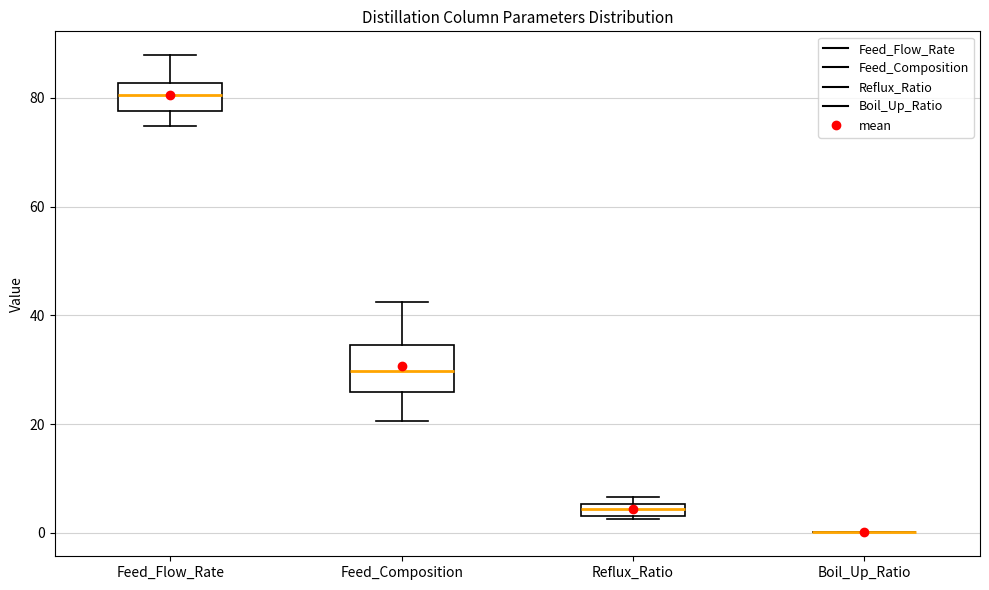

Where is the lower edge of the box for Feed_Flow_Rate on the y-axis? The values are not printed on the chart, so give them approximately, as read against the axis.

78